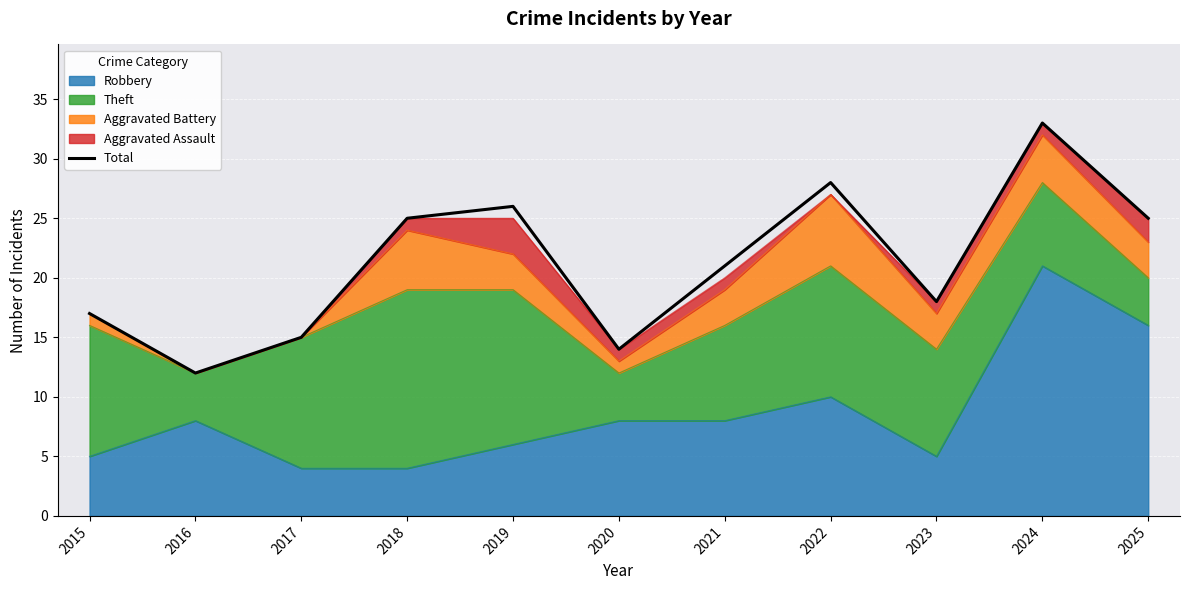

How many points are higher than both their immediate neighbors (excluding endpoints)?

3